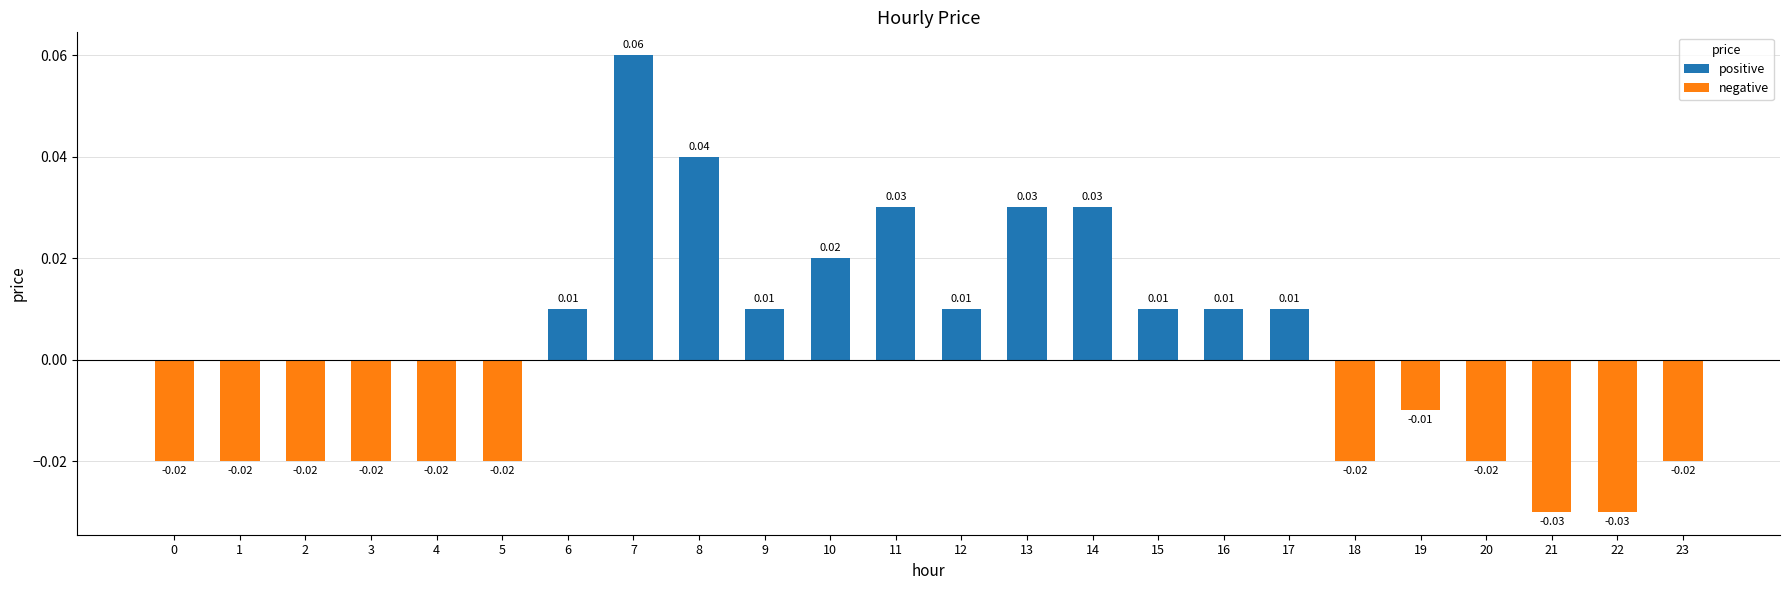

How many values are below 0?

12